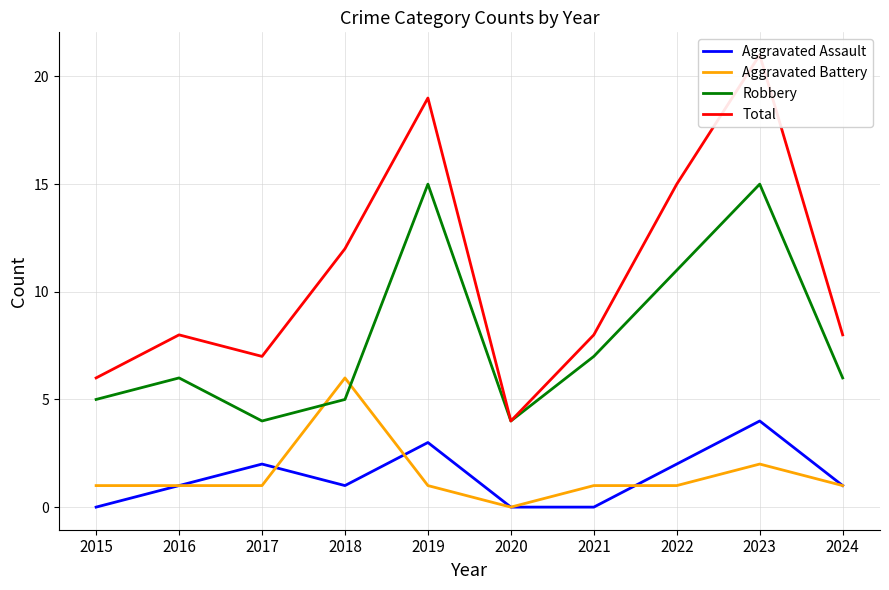

What is the difference between the maximum and second lowest values in the Aggravated Battery series?

5